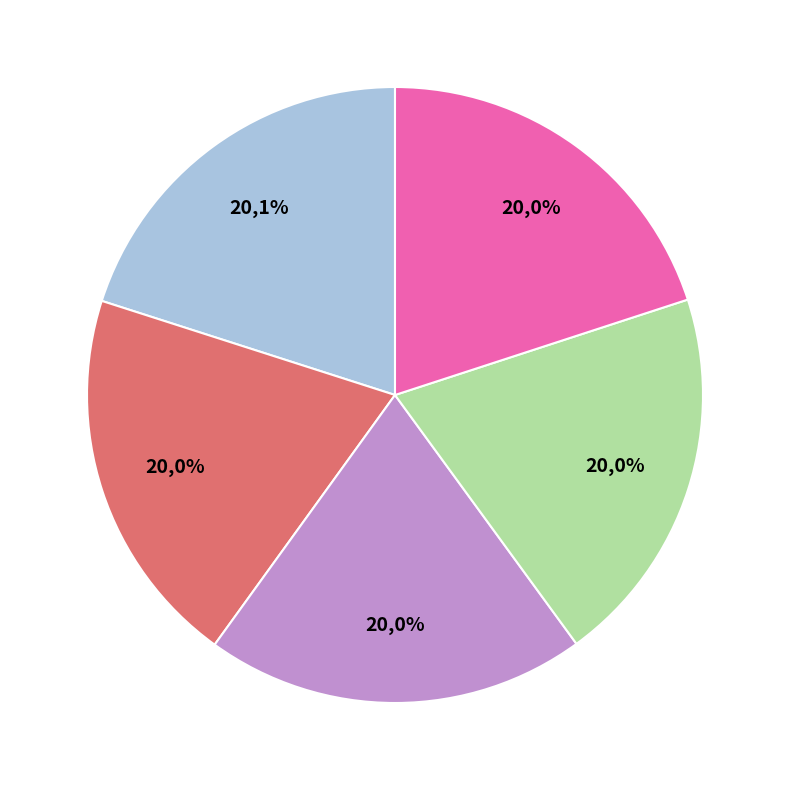

Is 刘伶谢安陶潜王羲之像 the majority of the pie?

No